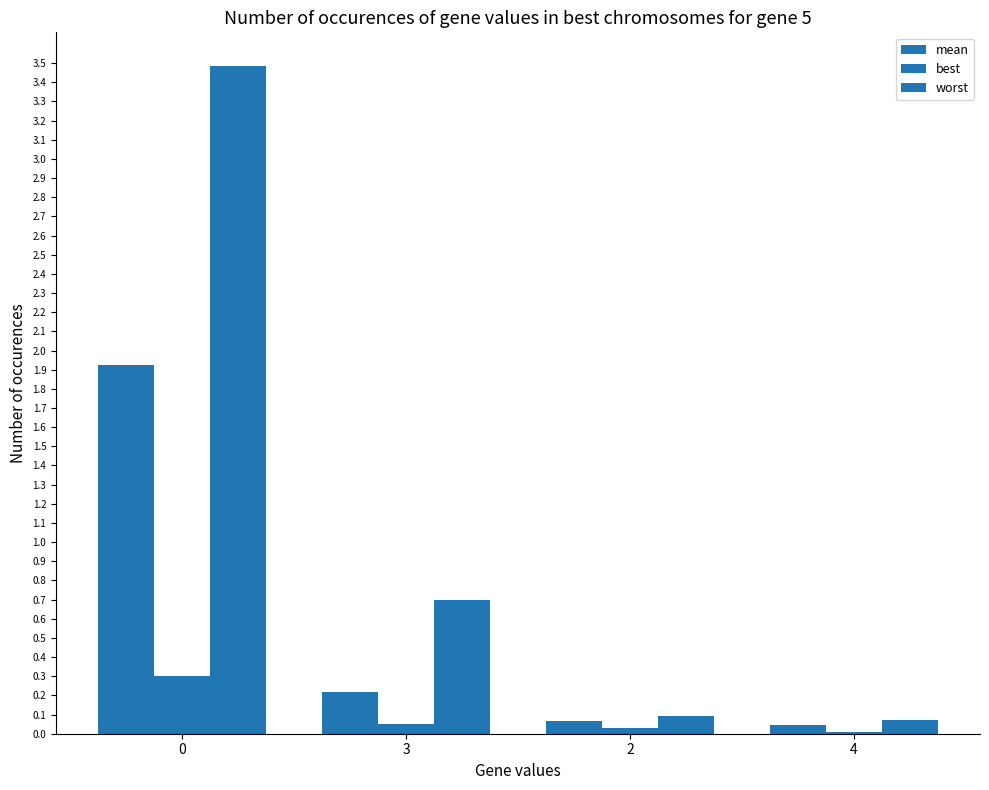

How many series are shown in this chart?

3